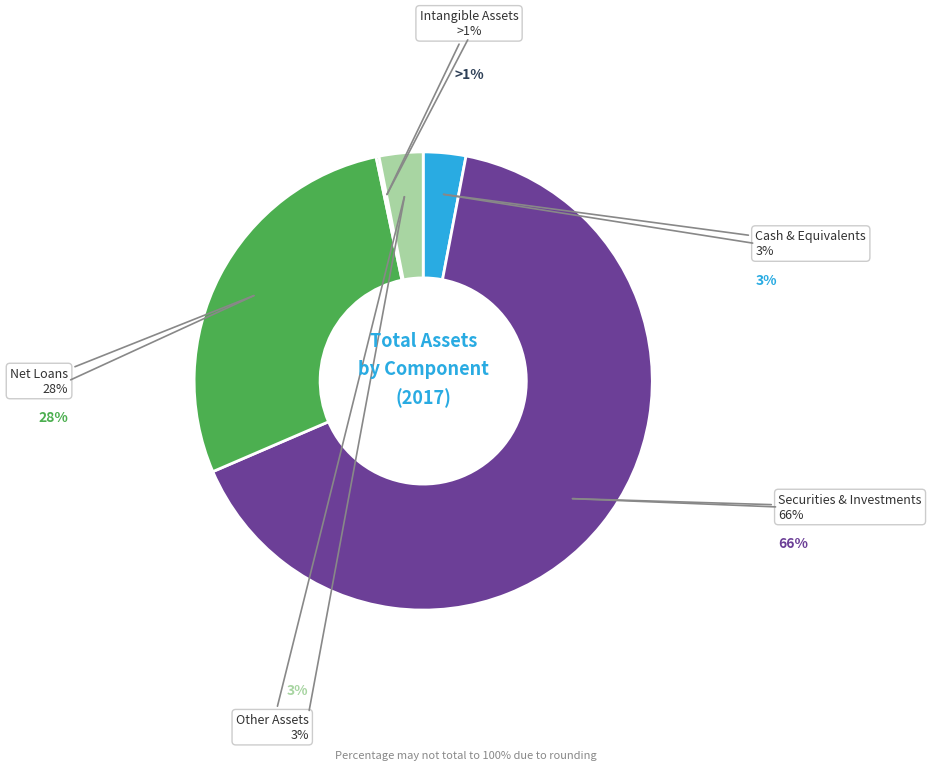

Which has a higher value, Securities & Investments or Cash & Equivalents?

Securities & Investments